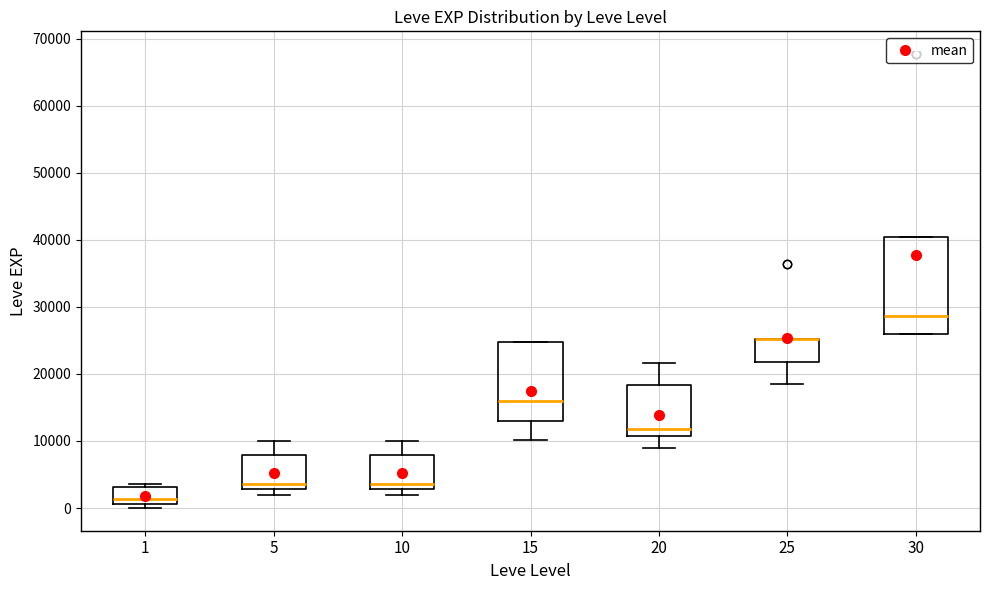

Where is the lower edge of the box at x = 15 on the y-axis? The values are not printed on the chart, so give them approximately, as read against the axis.

13000